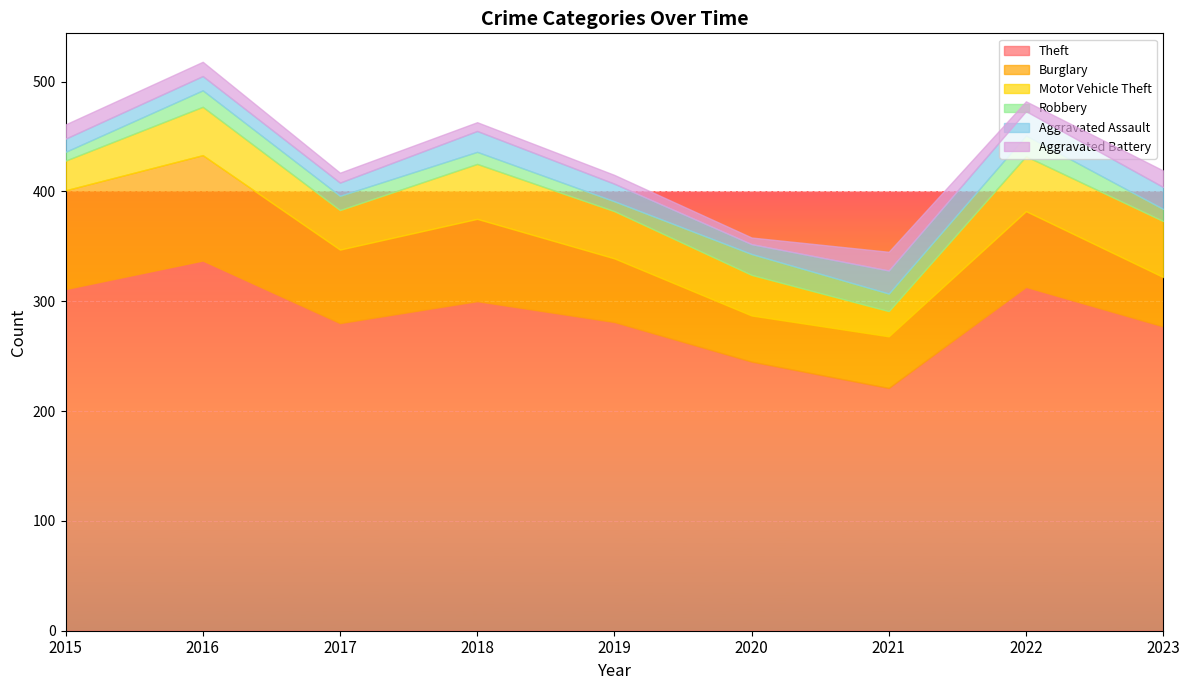

True or false: Aggravated Assault has more than 2 points higher than both neighbors.

True